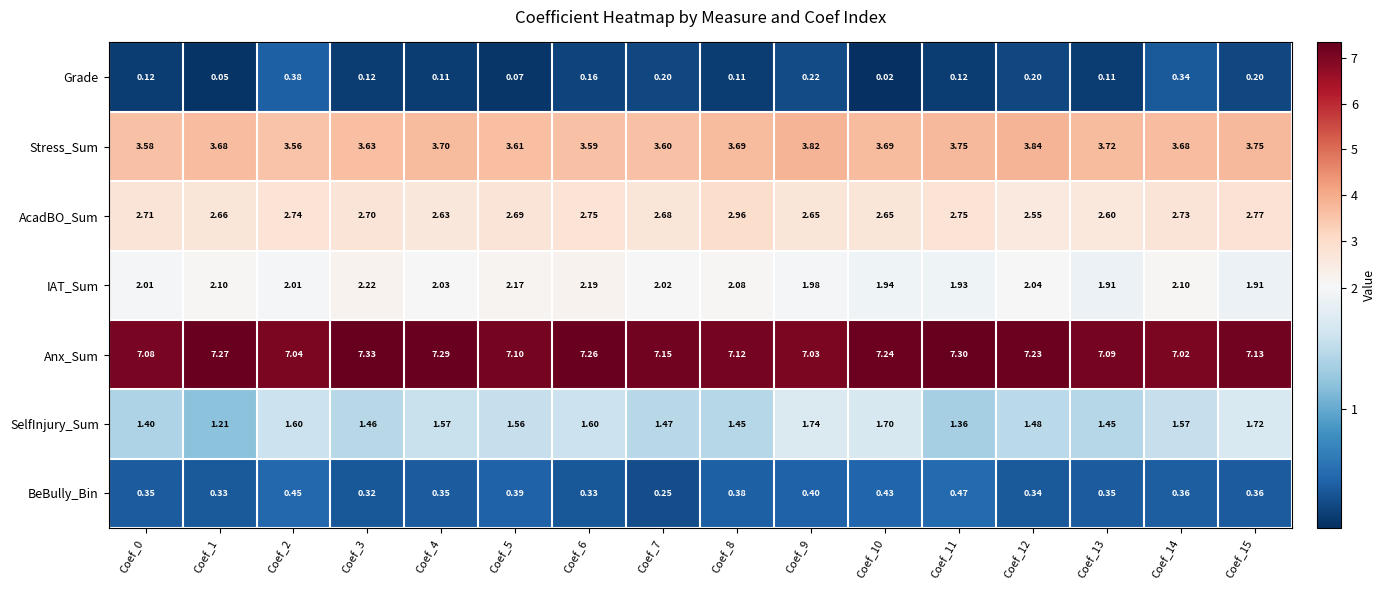

Which series has the widest spread of values?

SelfInjury_Sum